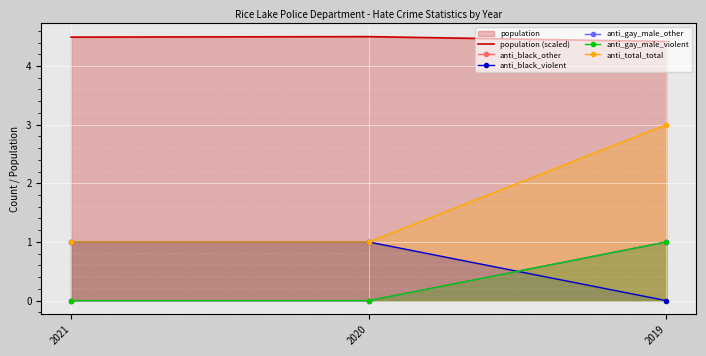

What is the difference between the maximum and minimum values in the anti_gay_male_violent series?

1.0